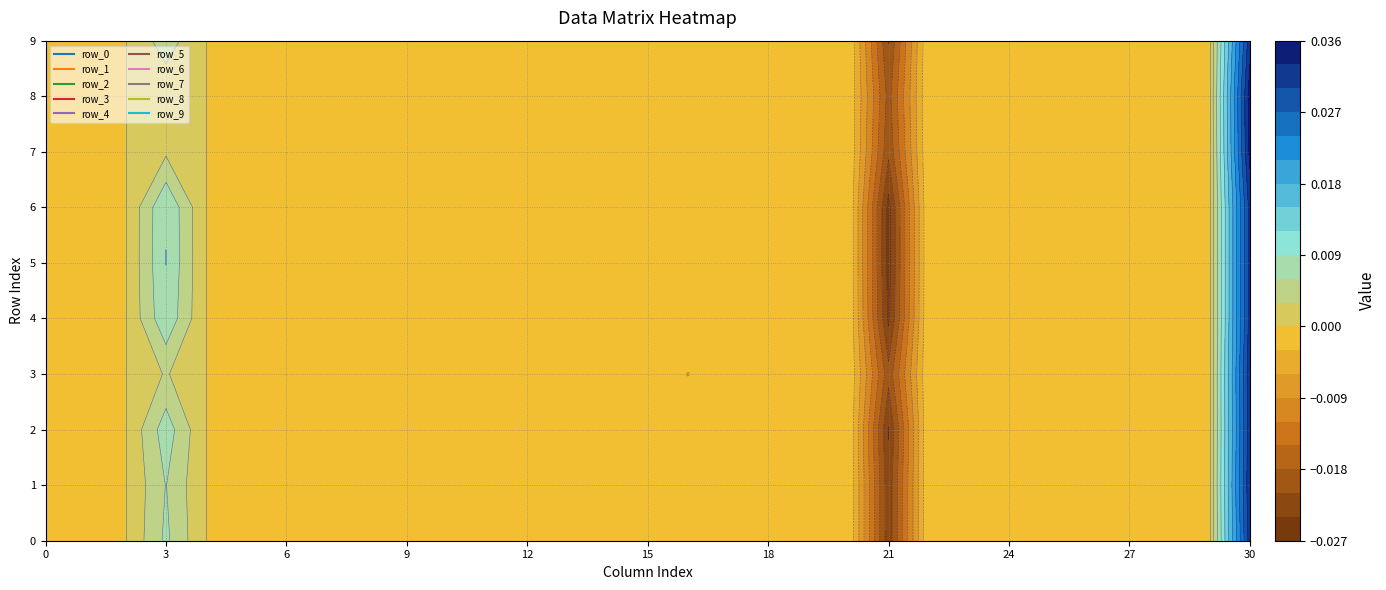

How many data points in 9 are less than 0?

2